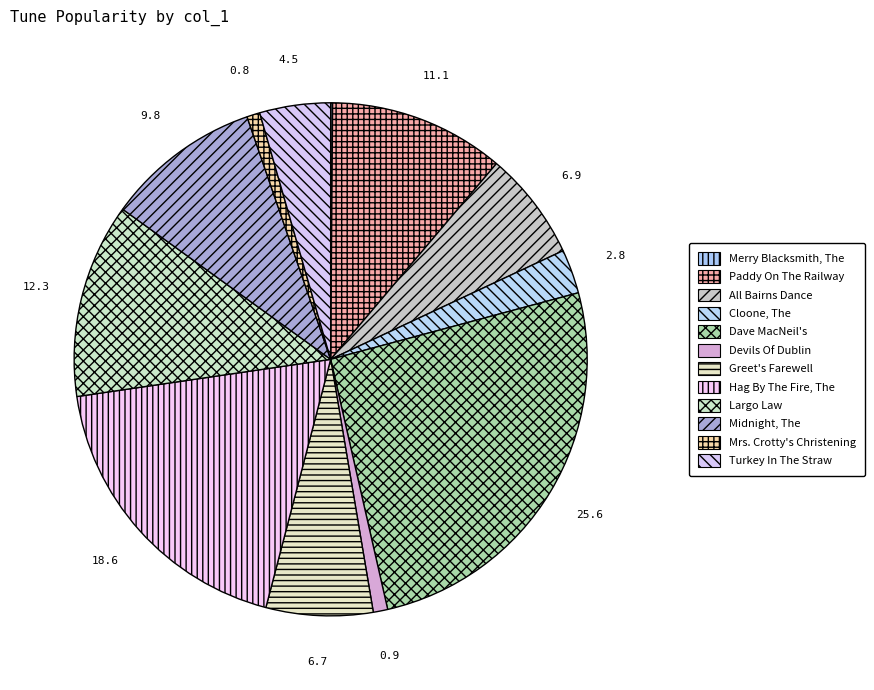

Which slice is the smallest?

Merry Blacksmith, The (4)